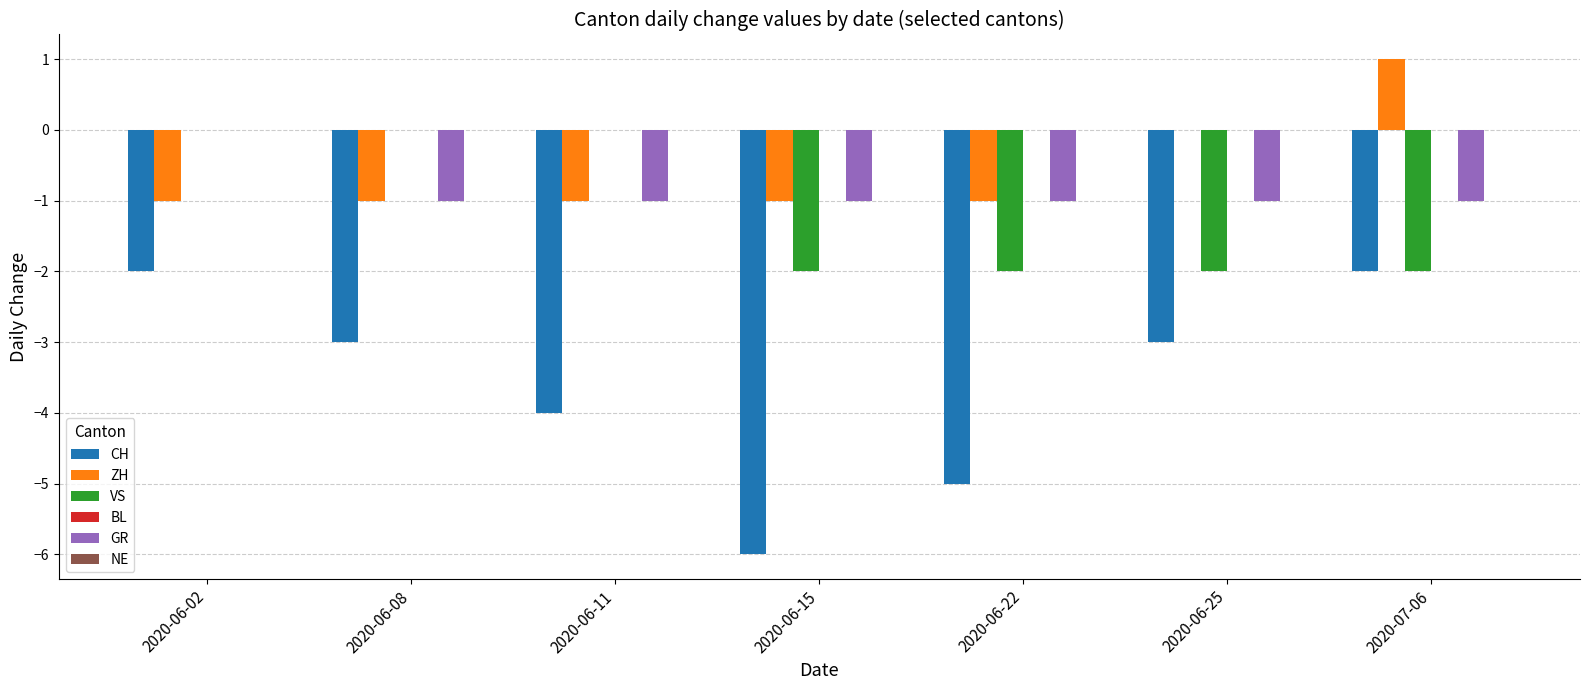

Count the number of categories in the chart.

7